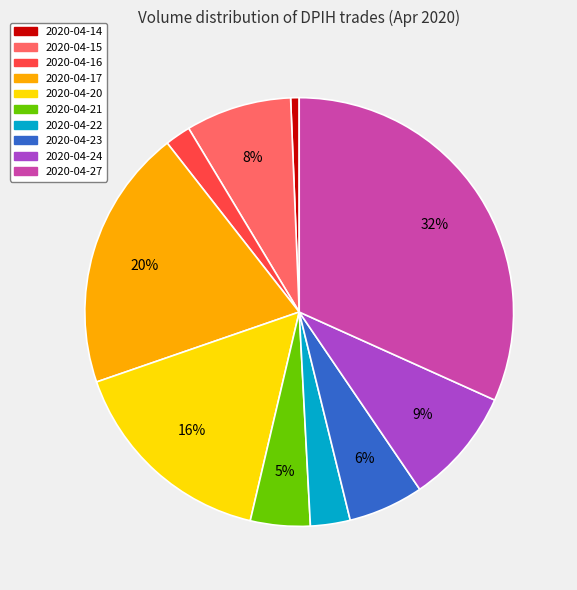

Which has a higher value, 2020-04-20 or 2020-04-27?

2020-04-27